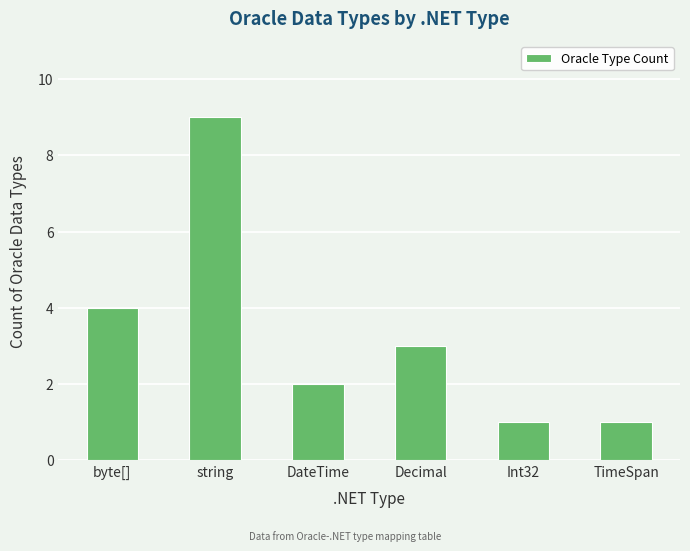

Which label corresponds to the largest value in the chart?

string